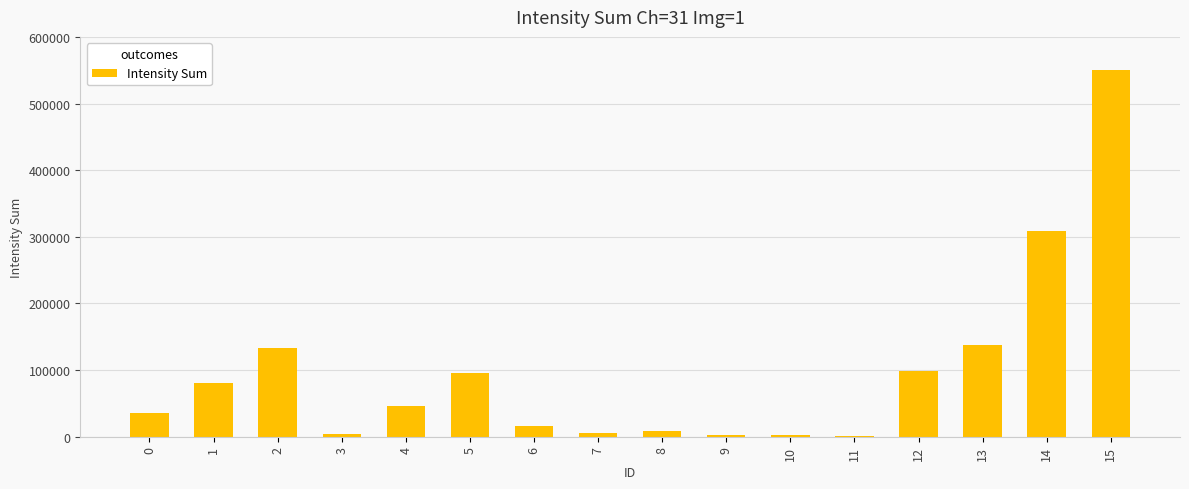

Approximately how many times larger is the value at 4 compared to 5?

0.5